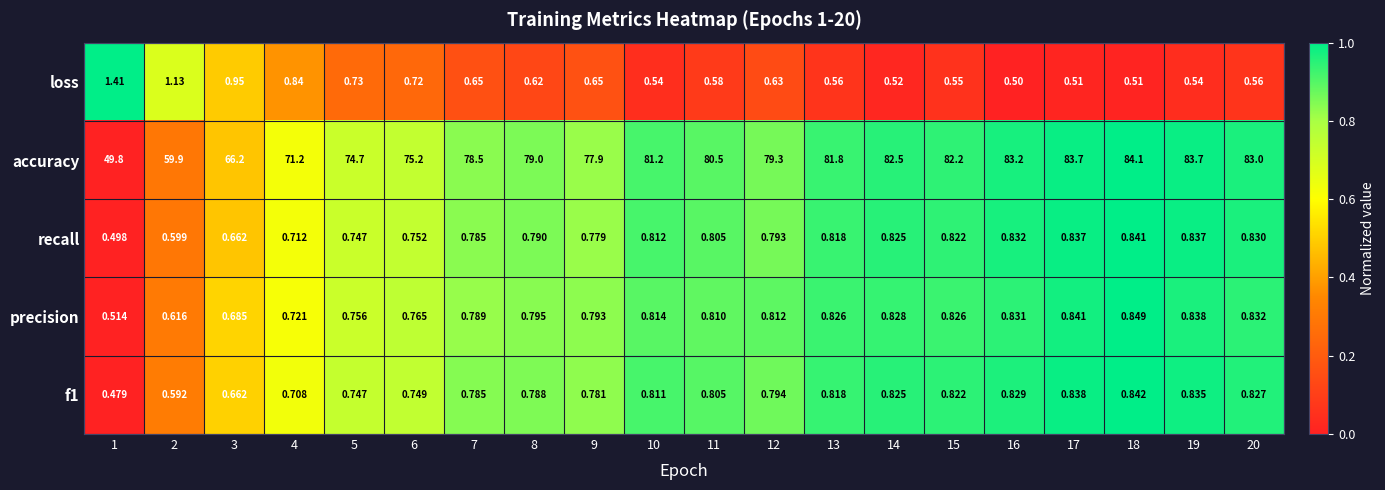

Which series has the widest spread of values?

accuracy